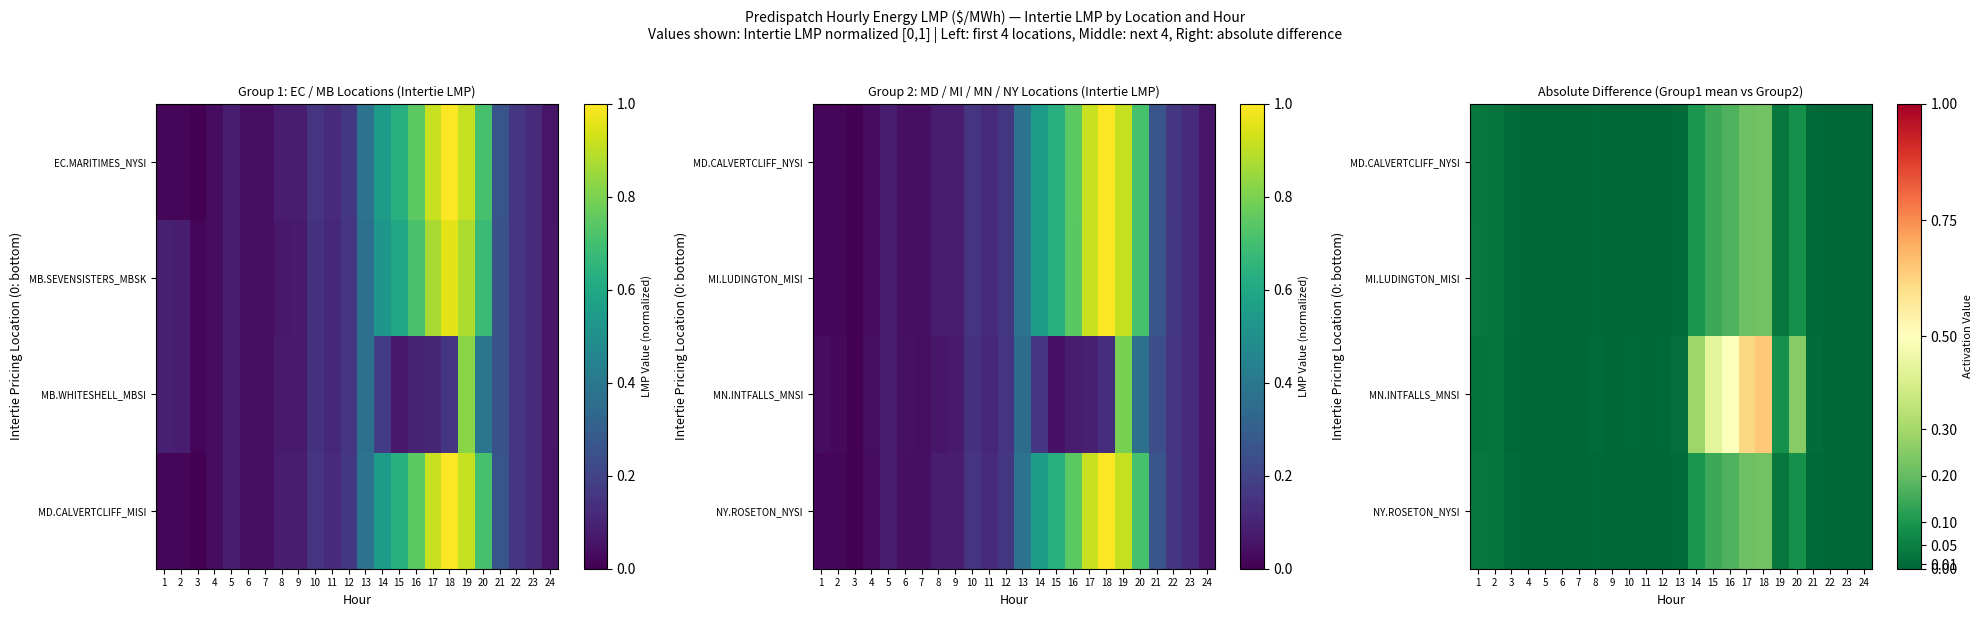

At which category is the sum across all series the highest?

18